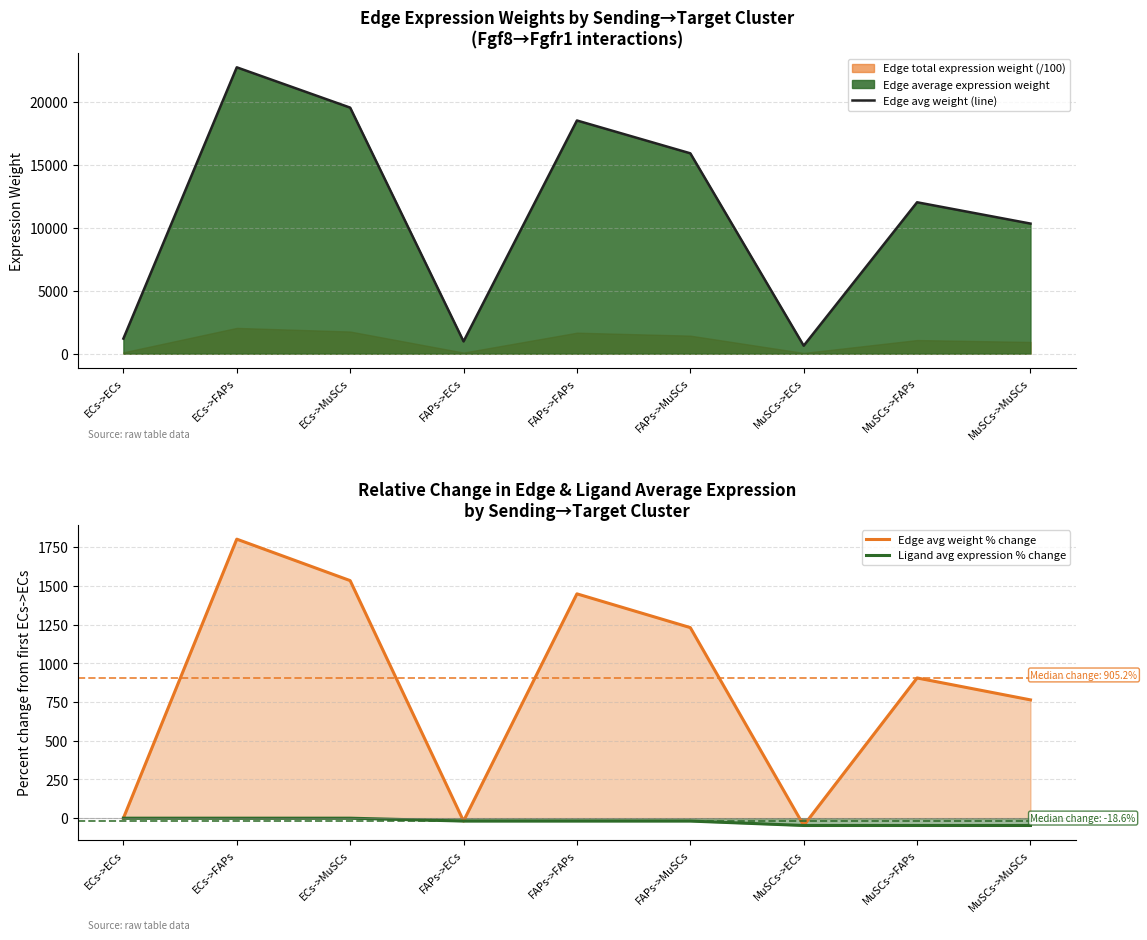

What is the label of the 6th point from the left?

FAPs->MuSCs